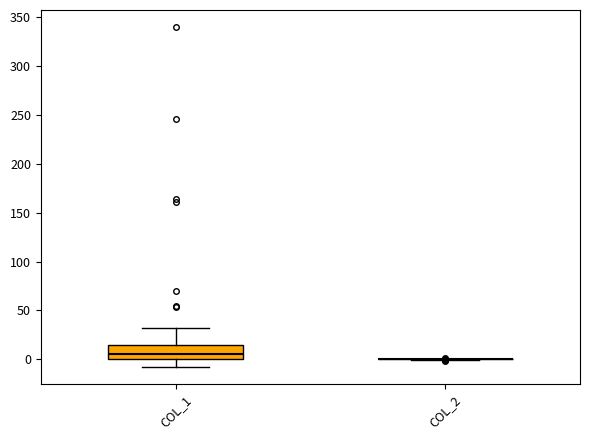

Which box is the tallest, from its lower edge to its upper edge?

COL_1